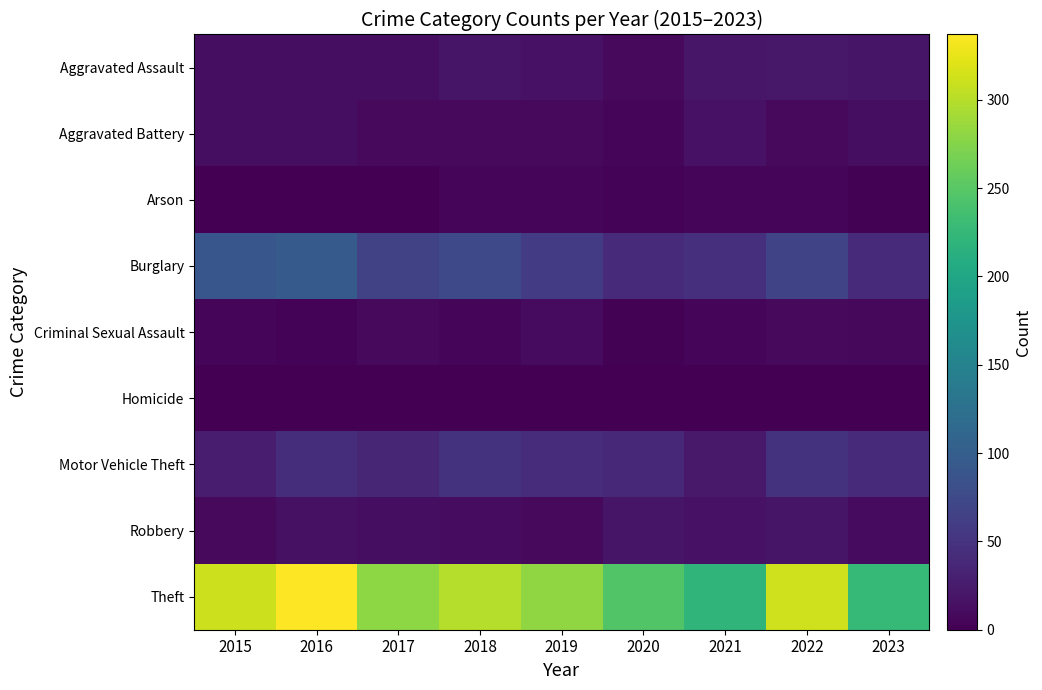

Reading left to right, extract all data points from this chart.

Aggravated Assault: 2015=12	2016=13	2017=12	2018=19	2019=16	2020=9	2021=21	2022=22	2023=19
Aggravated Battery: 2015=13	2016=13	2017=9	2018=8	2019=8	2020=6	2021=17	2022=9	2023=12
Arson: 2015=1	2016=0	2017=1	2018=4	2019=4	2020=3	2021=4	2022=4	2023=2
Burglary: 2015=90	2016=96	2017=67	2018=75	2019=58	2020=42	2021=47	2022=69	2023=41
Criminal Sexual Assault: 2015=6	2016=3	2017=9	2018=4	2019=10	2020=2	2021=5	2022=8	2023=7
Homicide: 2015=0	2016=1	2017=1	2018=0	2019=0	2020=1	2021=0	2022=0	2023=0
Motor Vehicle Theft: 2015=27	2016=44	2017=36	2018=50	2019=43	2020=37	2021=23	2022=50	2023=41
Robbery: 2015=8	2016=15	2017=13	2018=11	2019=9	2020=19	2021=16	2022=19	2023=10
Theft: 2015=311	2016=337	2017=280	2018=300	2019=281	2020=245	2021=221	2022=313	2023=226